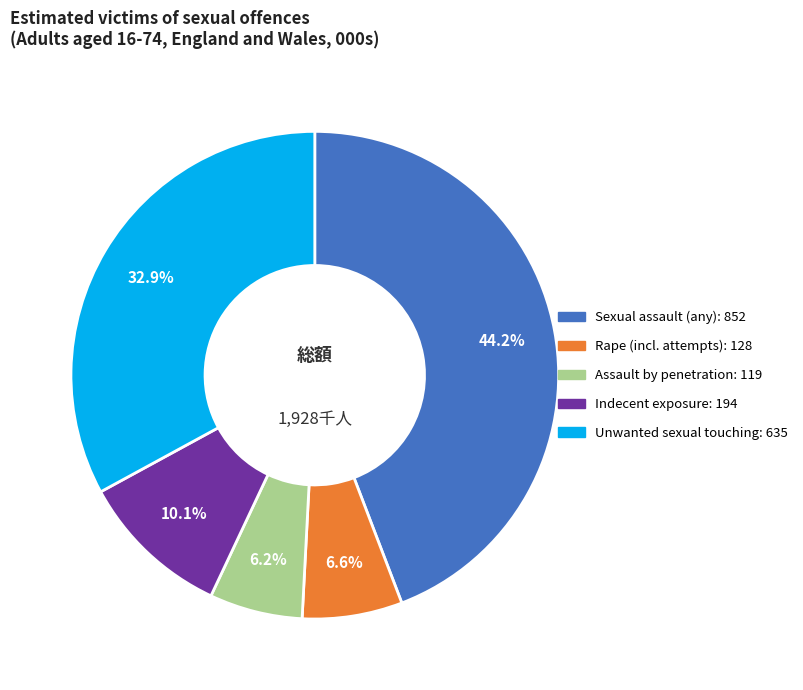

Does any single category account for the majority?

No